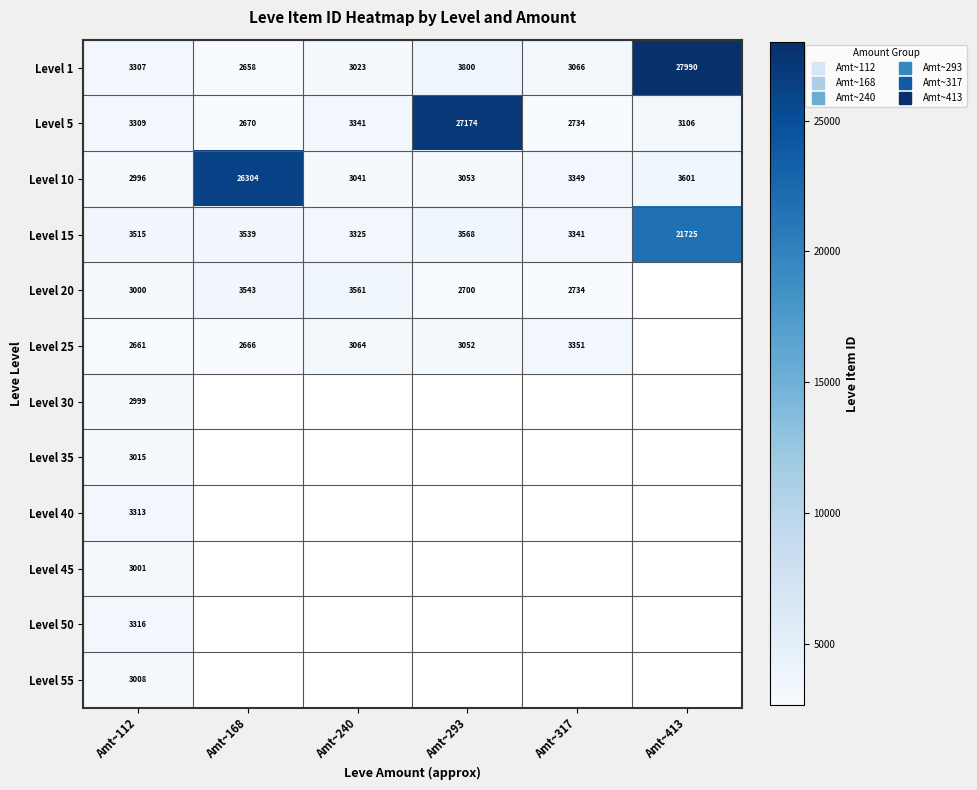

What is the smallest value displayed?

2658.0